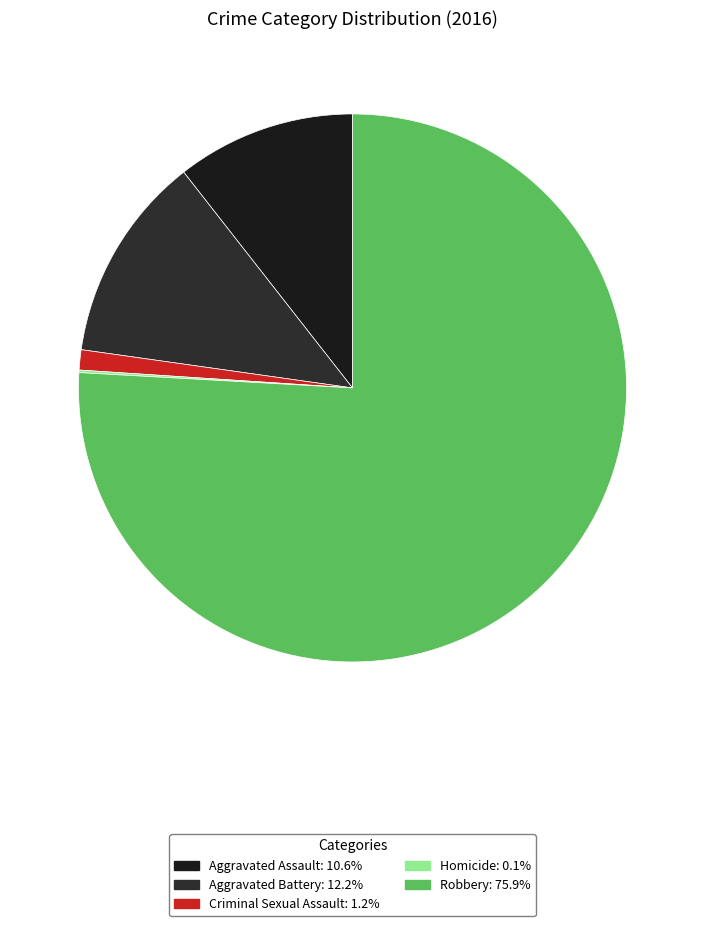

Which slice is the largest?

Robbery